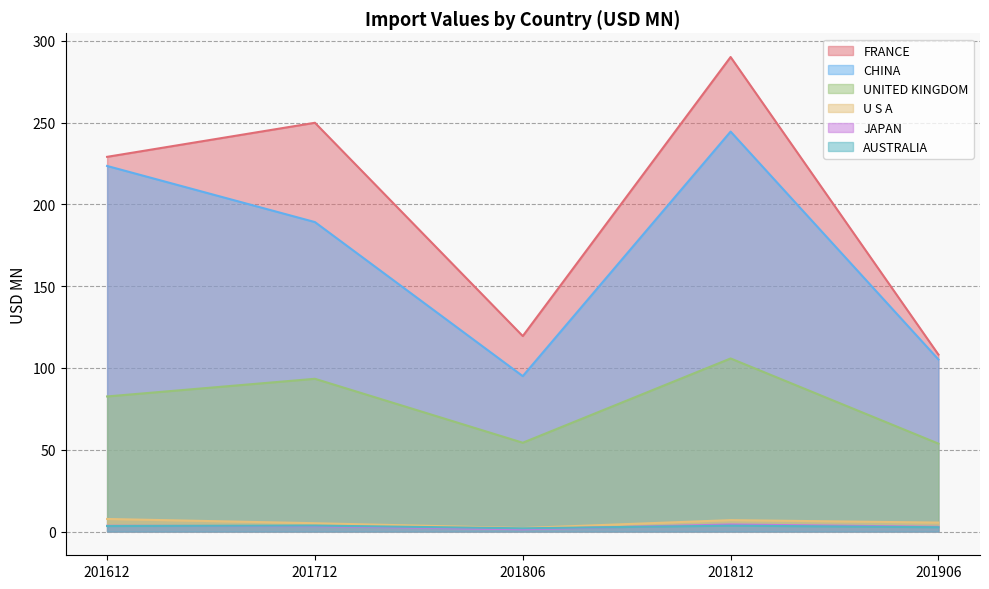

How many data points in CHINA are less than 189?

2